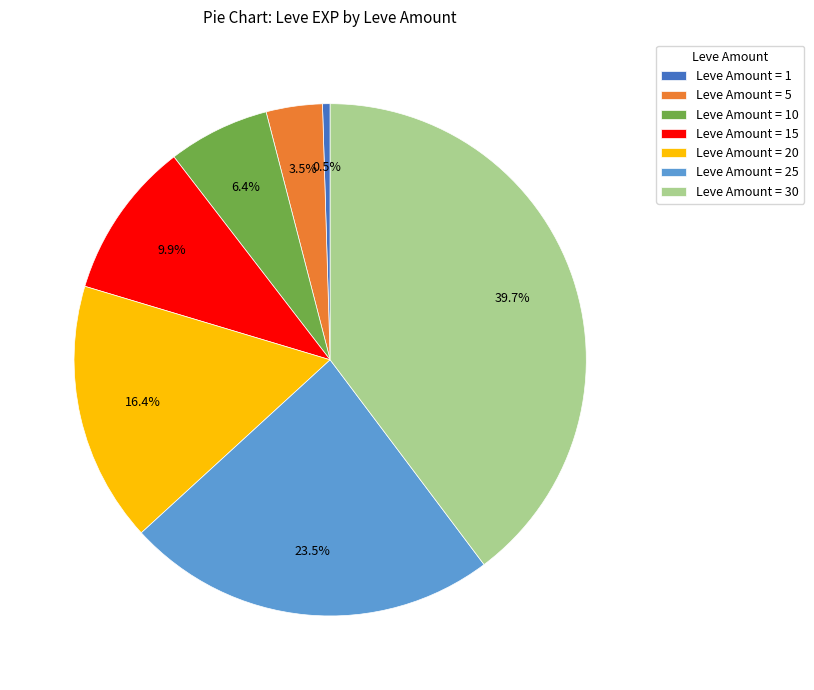

What is the largest slice in the pie chart?

Leve Amount = 30